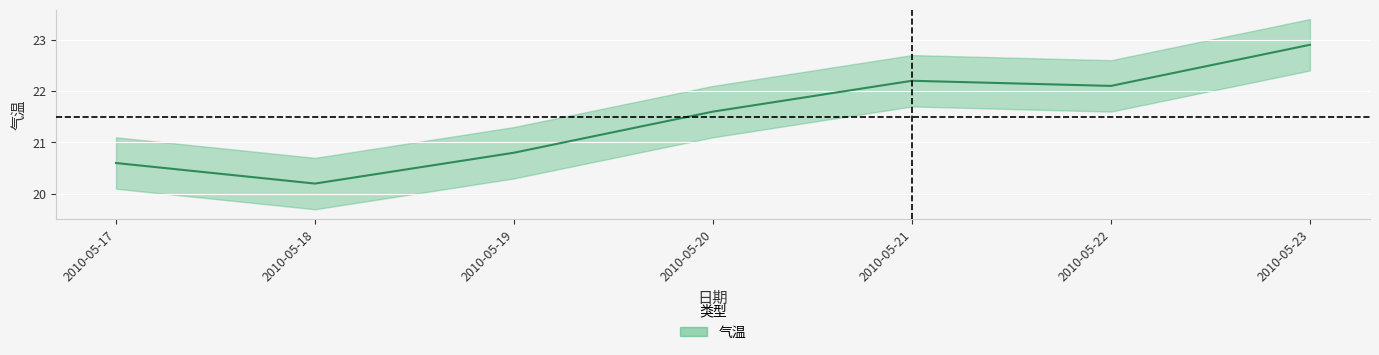

What is the sum of the values at 2010-05-17 and 2010-05-18?

40.8